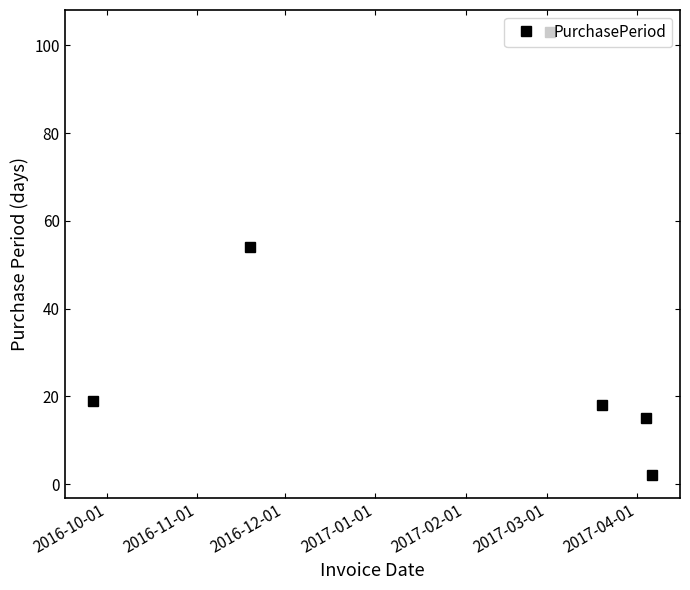

What is the value of the 3rd point from the left?

103